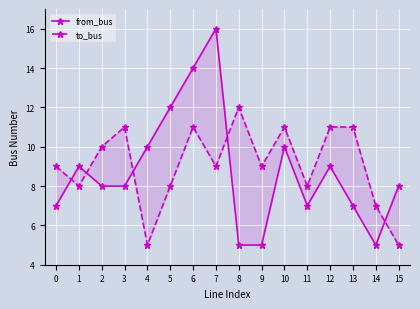

How many values in the to_bus series exceed 9?

7